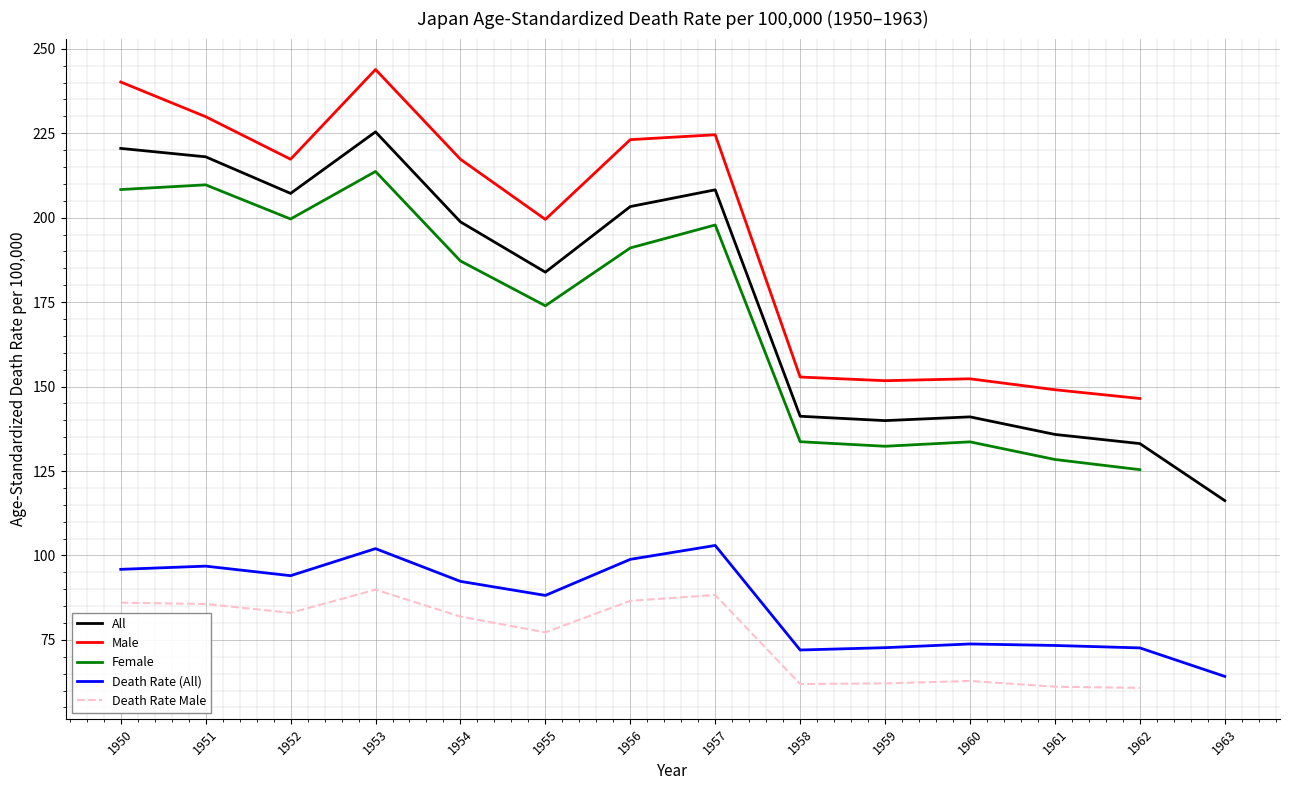

In All, how many points are lower than both neighbors (excluding endpoints)?

3